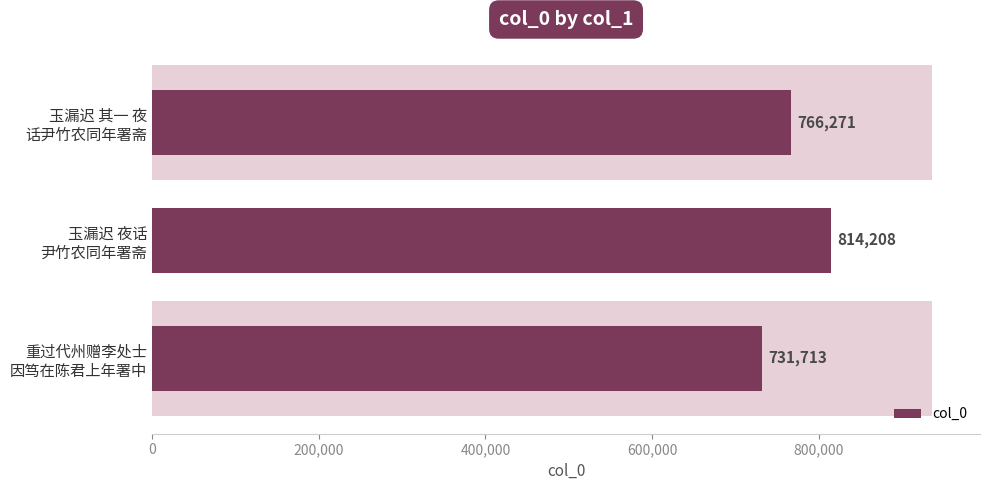

The value at 重过代州赠李处士 因笃在陈君上年署中 is 1239563. True or false?

False